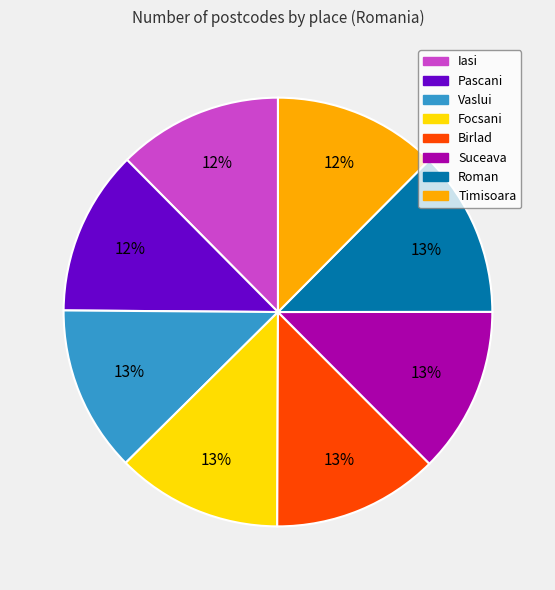

Approximately how many times larger is the value at Birlad compared to Focsani?

1.0